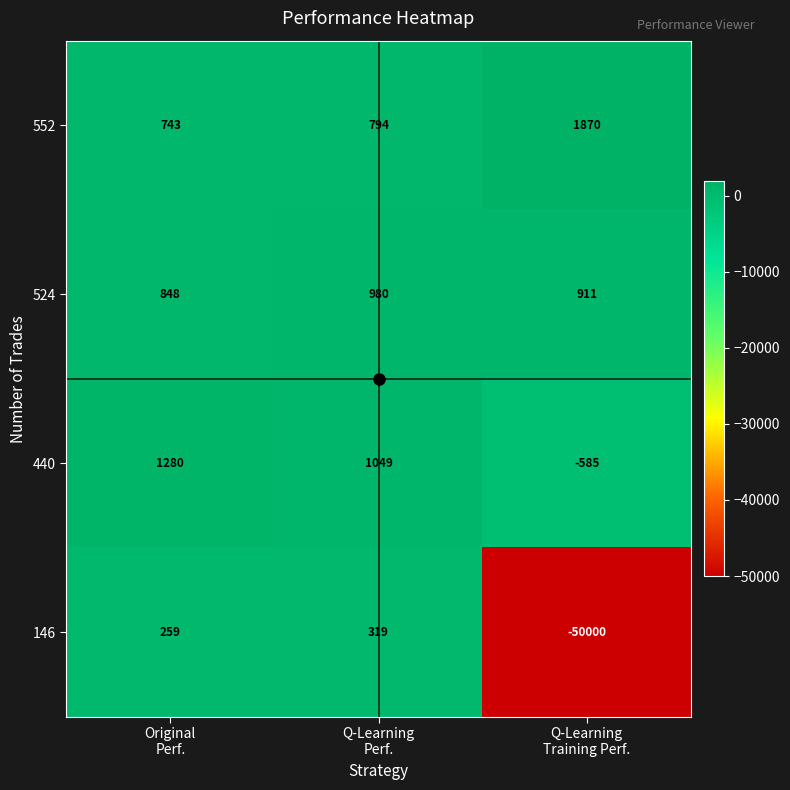

Count the number of categories in the chart.

3